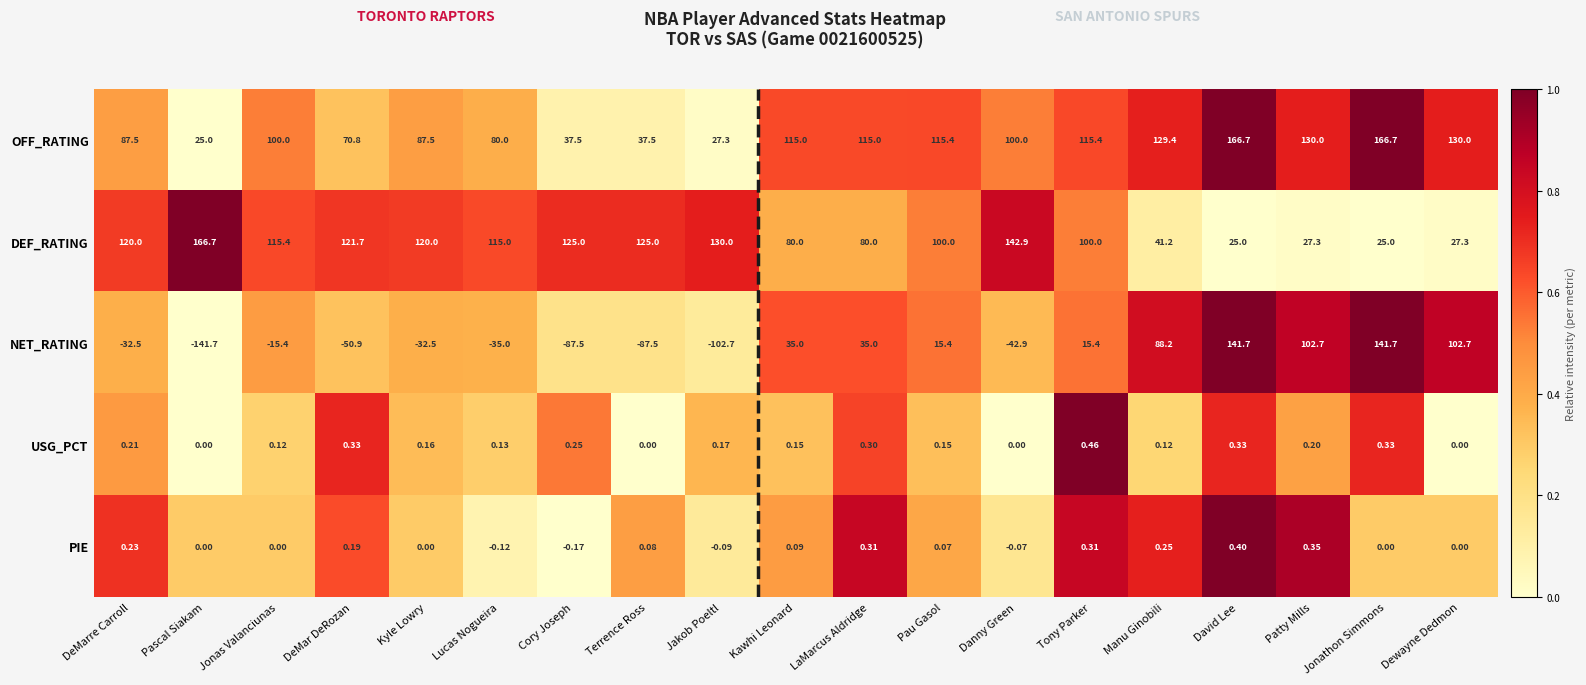

At which category is the sum across all series the highest?

David Lee